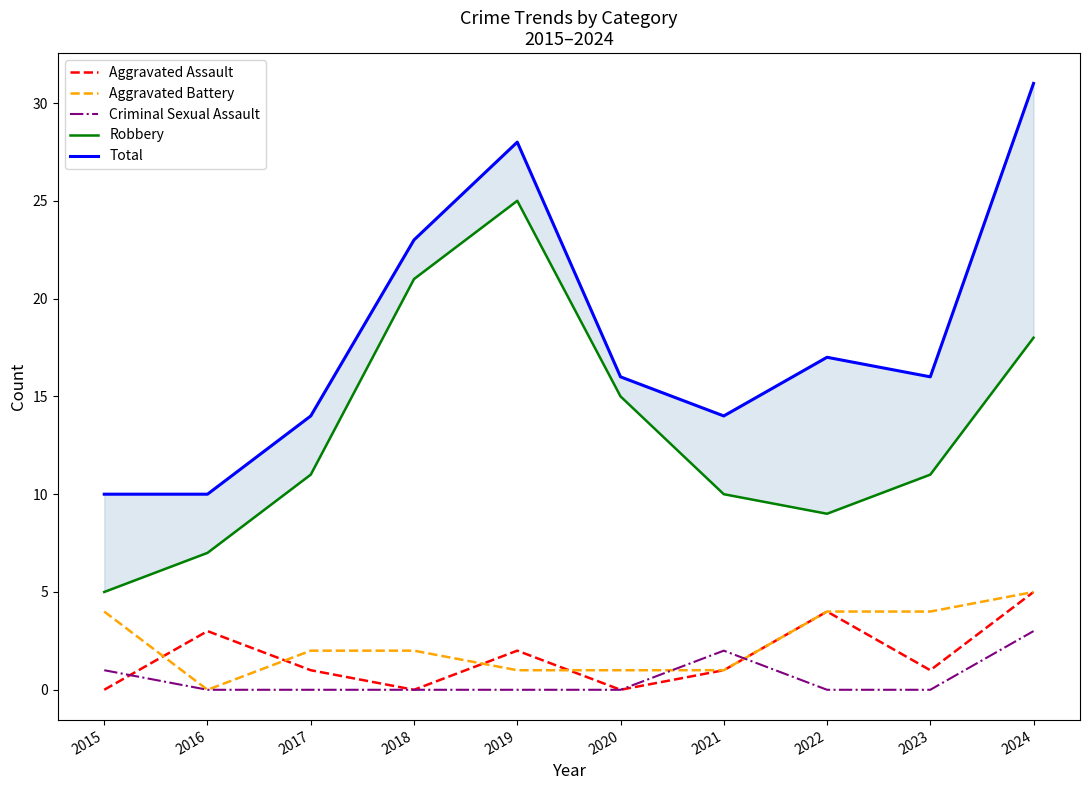

At which label does Aggravated Assault reach its minimum?

2015